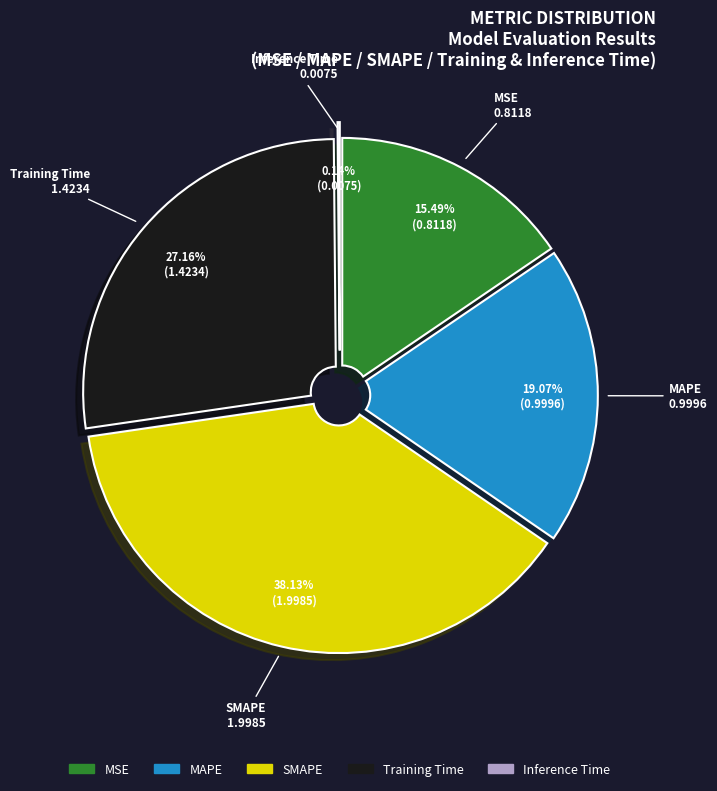

Which has a higher value, Inference Time or MAPE?

MAPE